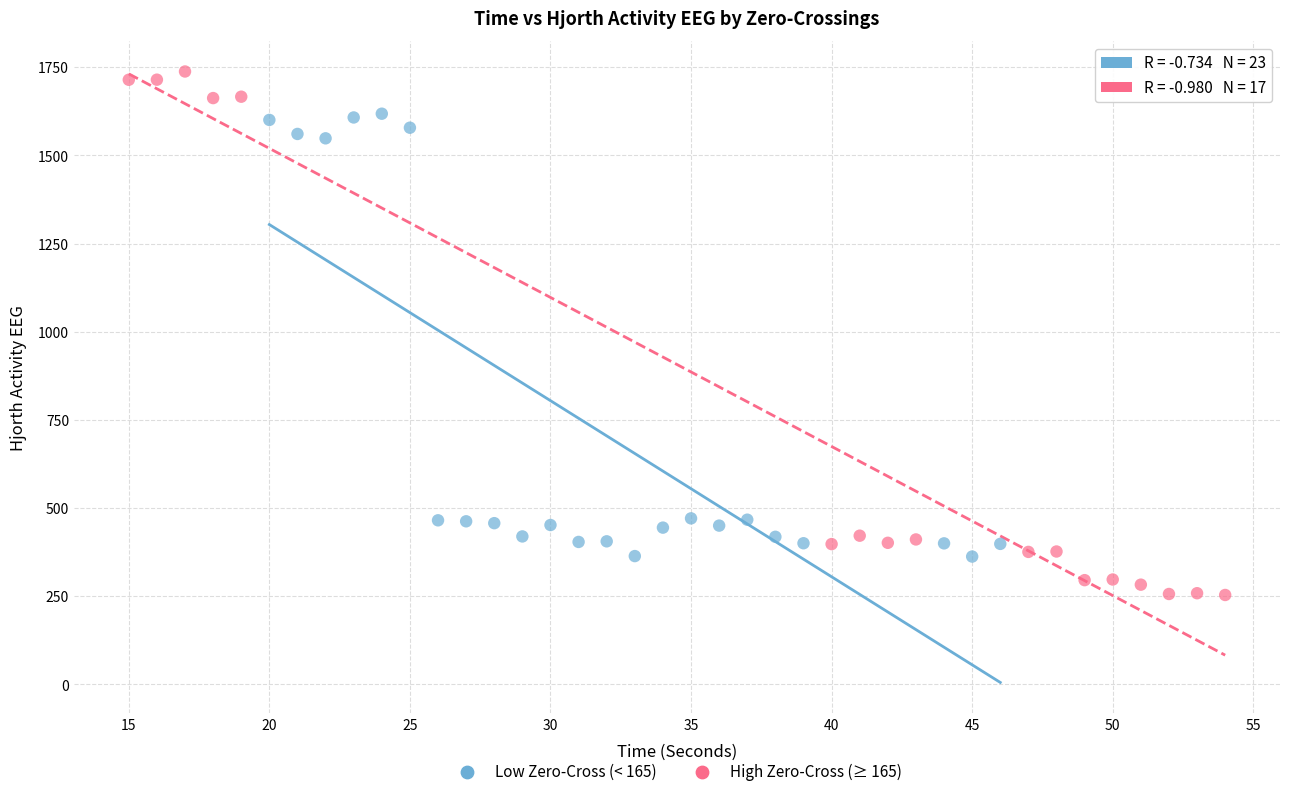

Which series has the largest Y range (max minus min)?

High Zero-Cross (≥ 165)